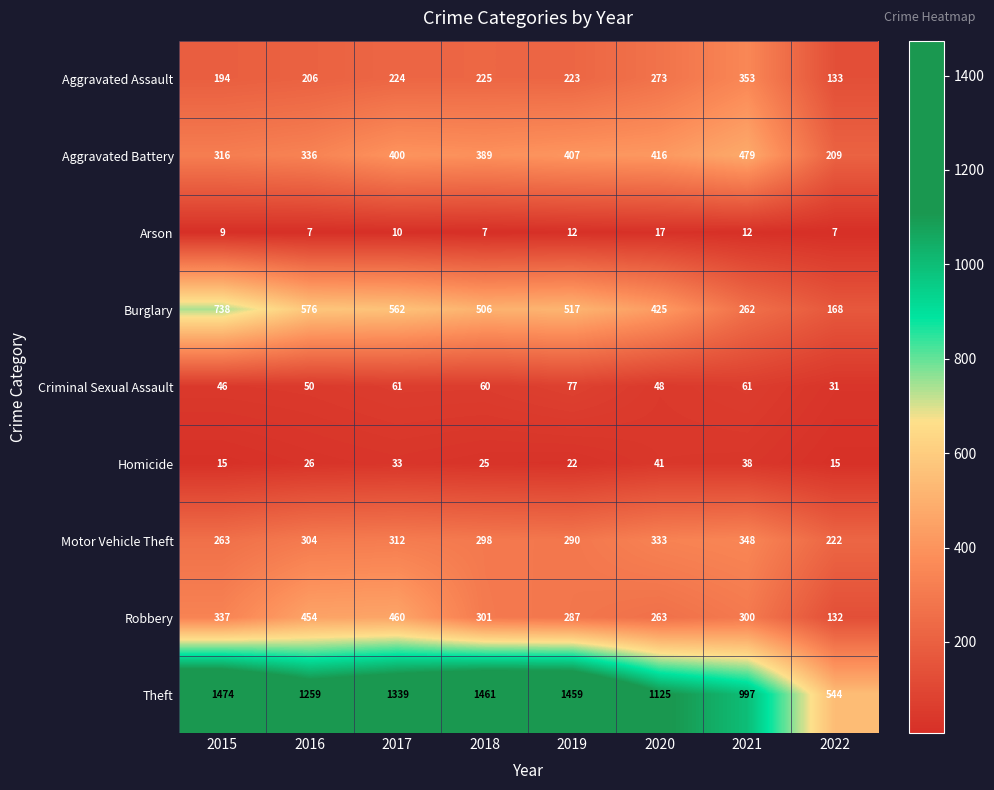

Is it true that Homicide equals 33 at 2017?

True